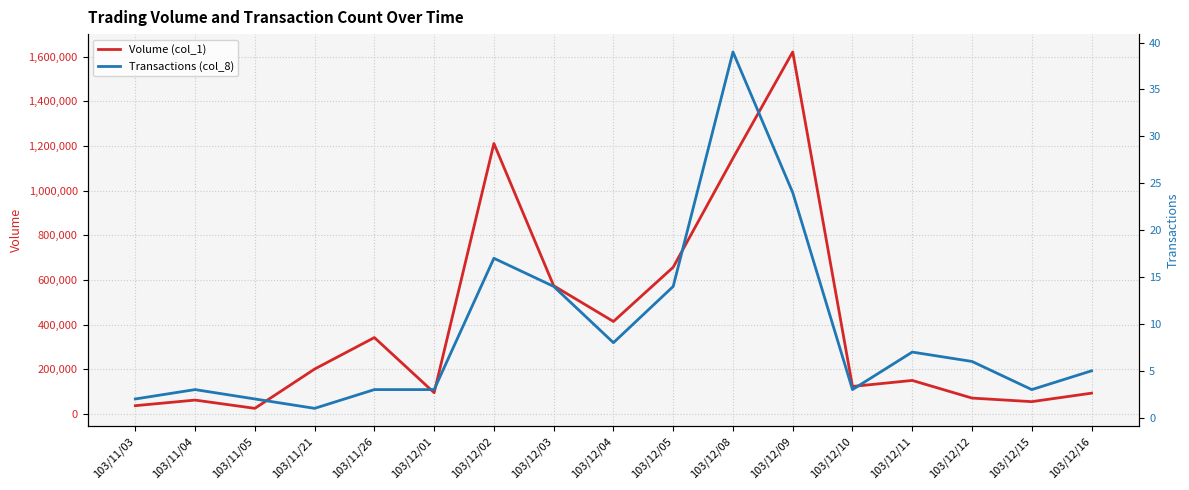

In Volume (col_1), how many points are lower than both neighbors (excluding endpoints)?

5